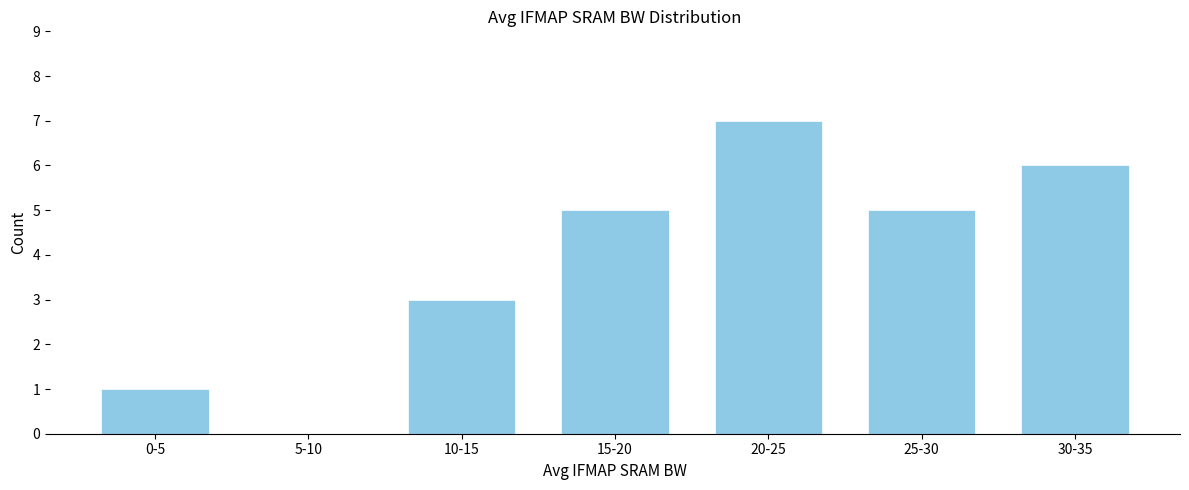

Reading left to right, what are all the values shown in this chart?

0-5=1	5-10=0	10-15=3	15-20=5	20-25=7	25-30=5	30-35=6